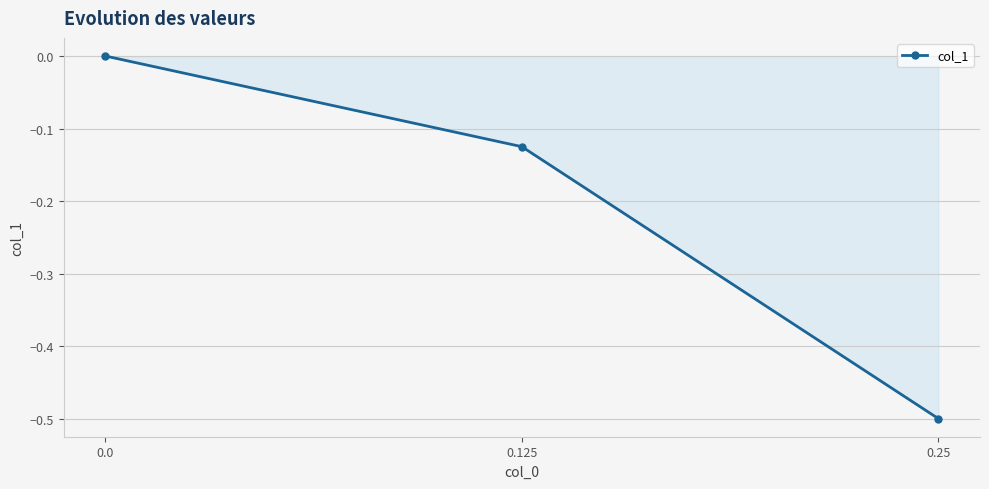

How many values are below 0?

2